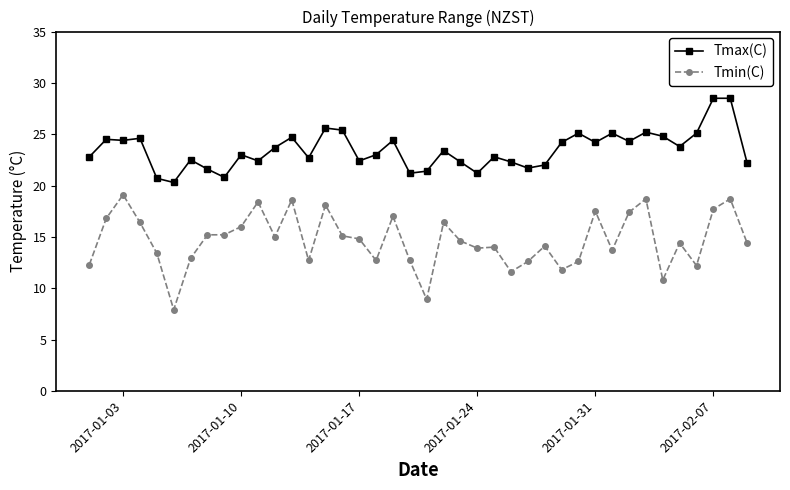

What is the lowest value of the Tmax(C) series?

20.3